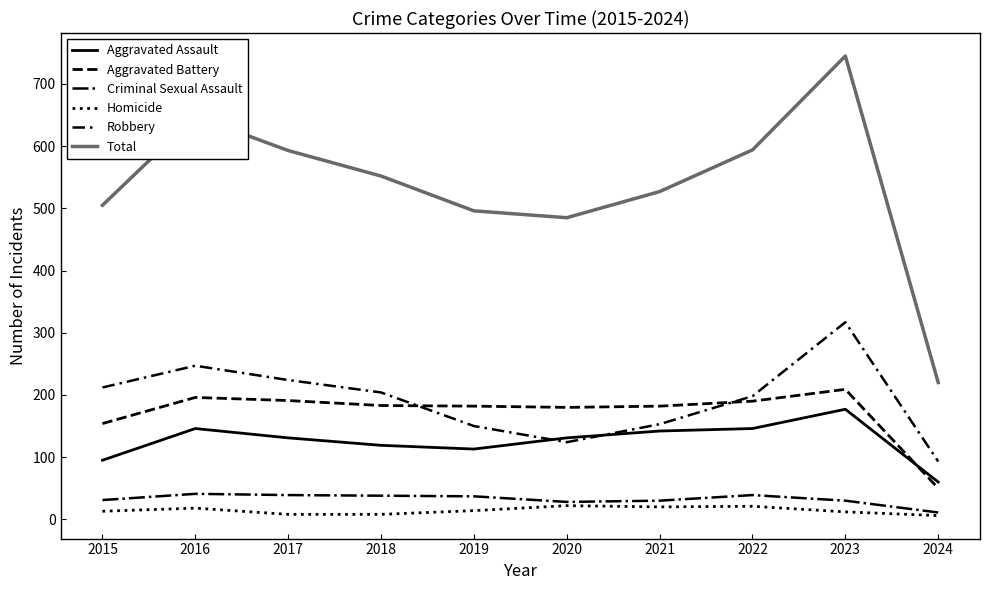

Reading left to right, transcribe all the data shown in this chart.

Aggravated Assault: 2015=95	2016=146	2017=131	2018=119	2019=113	2020=131	2021=142	2022=146	2023=177	2024=60
Aggravated Battery: 2015=154	2016=196	2017=191	2018=183	2019=182	2020=180	2021=182	2022=190	2023=209	2024=50
Criminal Sexual Assault: 2015=31	2016=41	2017=39	2018=38	2019=37	2020=28	2021=30	2022=39	2023=30	2024=11
Homicide: 2015=13	2016=18	2017=8	2018=8	2019=14	2020=22	2021=20	2022=21	2023=12	2024=6
Robbery: 2015=212	2016=247	2017=224	2018=204	2019=150	2020=124	2021=153	2022=198	2023=317	2024=93
Total: 2015=505	2016=648	2017=593	2018=552	2019=496	2020=485	2021=527	2022=594	2023=745	2024=220